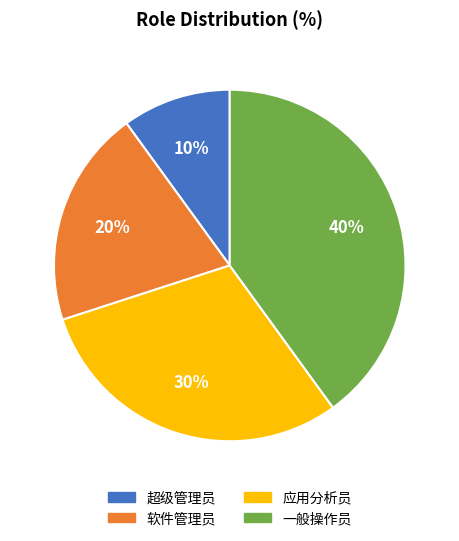

How many segments does this pie chart have?

4